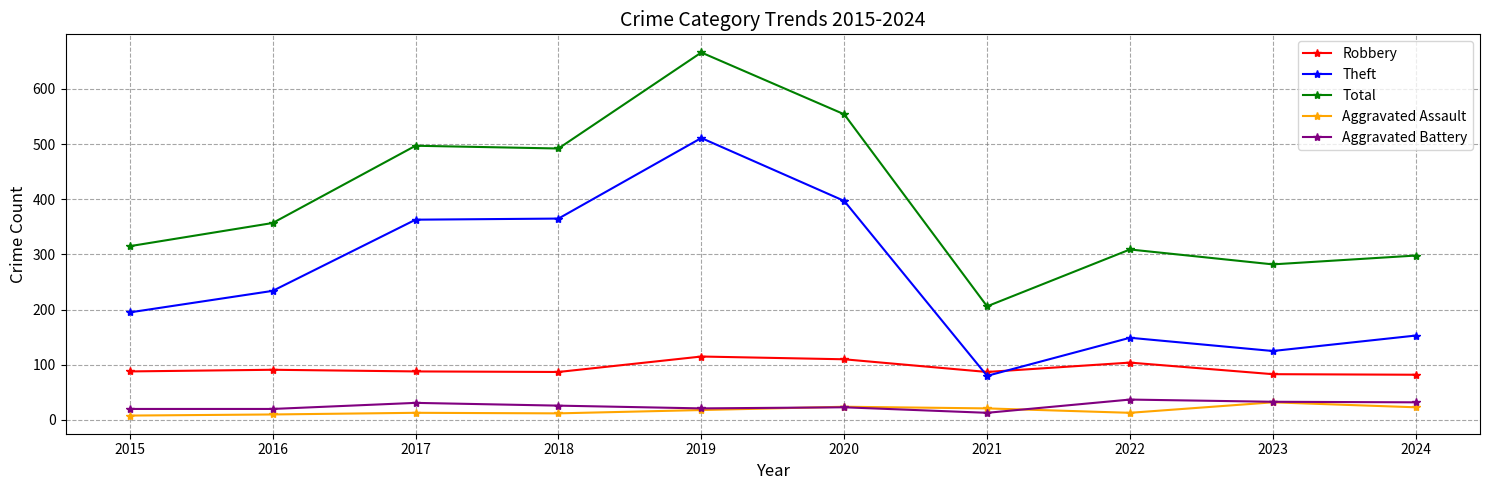

What is the greatest value displayed?

666